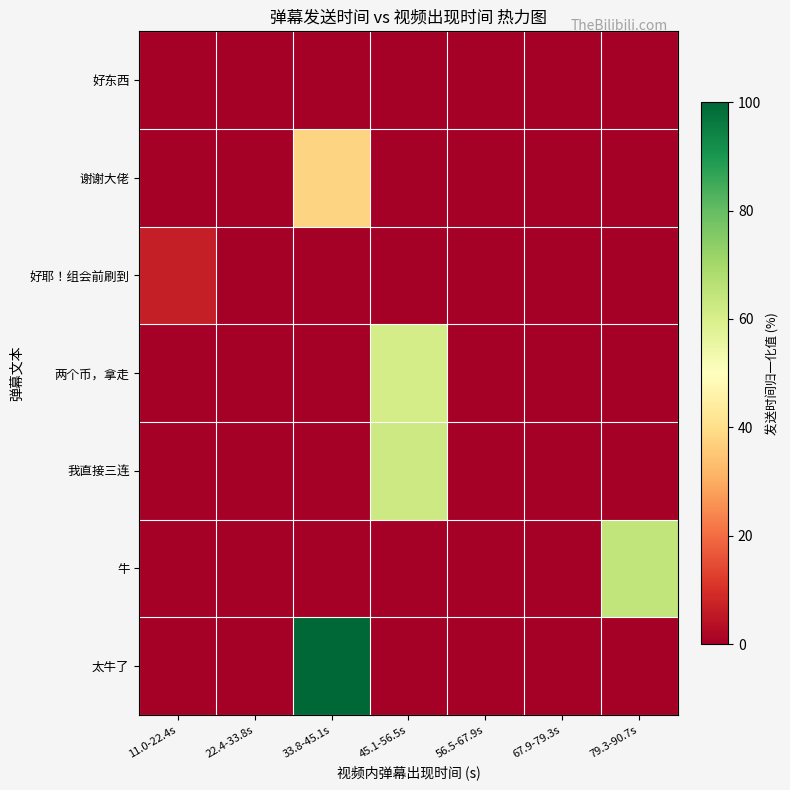

Reading left to right, what are all the values shown in this chart?

太牛了: 11.0-22.4s=0.0	22.4-33.8s=0.0	33.8-45.1s=100.0	45.1-56.5s=0.0	56.5-67.9s=0.0	67.9-79.3s=0.0	79.3-90.7s=0.0
牛: 11.0-22.4s=0.0	22.4-33.8s=0.0	33.8-45.1s=0.0	45.1-56.5s=0.0	56.5-67.9s=0.0	67.9-79.3s=0.0	79.3-90.7s=64.5
我直接三连: 11.0-22.4s=0.0	22.4-33.8s=0.0	33.8-45.1s=0.0	45.1-56.5s=62.4	56.5-67.9s=0.0	67.9-79.3s=0.0	79.3-90.7s=0.0
两个币，拿走: 11.0-22.4s=0.0	22.4-33.8s=0.0	33.8-45.1s=0.0	45.1-56.5s=60.8	56.5-67.9s=0.0	67.9-79.3s=0.0	79.3-90.7s=0.0
好耶！组会前刷到: 11.0-22.4s=6.5	22.4-33.8s=0.0	33.8-45.1s=0.0	45.1-56.5s=0.0	56.5-67.9s=0.0	67.9-79.3s=0.0	79.3-90.7s=0.0
谢谢大佬: 11.0-22.4s=0.0	22.4-33.8s=0.0	33.8-45.1s=37.9	45.1-56.5s=0.0	56.5-67.9s=0.0	67.9-79.3s=0.0	79.3-90.7s=0.0
好东西: 11.0-22.4s=0.0	22.4-33.8s=0.0	33.8-45.1s=0.0	45.1-56.5s=0.0	56.5-67.9s=0.0	67.9-79.3s=0.0	79.3-90.7s=0.0